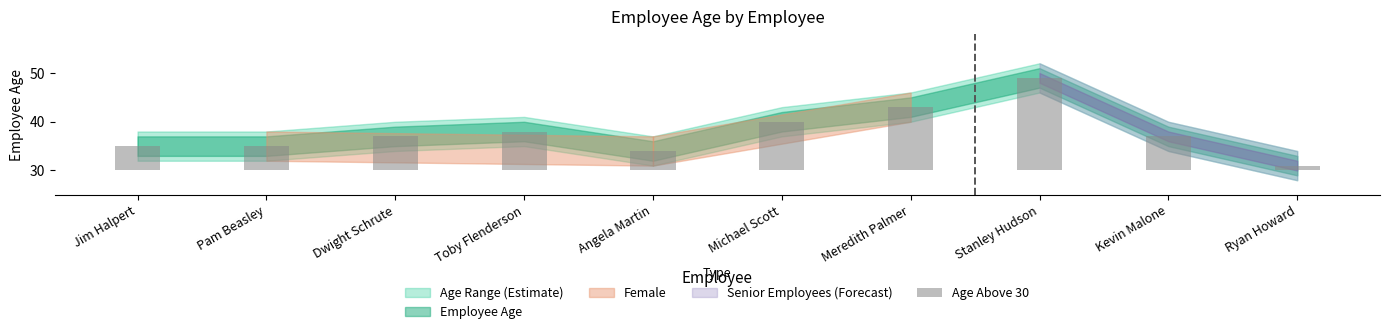

What is the average value?

8